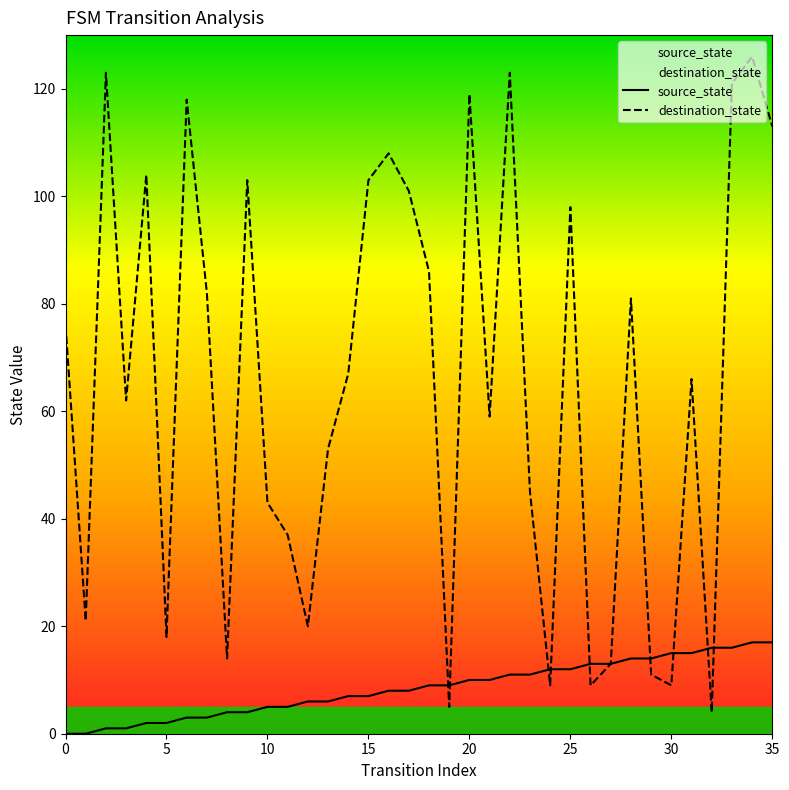

What is the highest value of the source_state series?

17